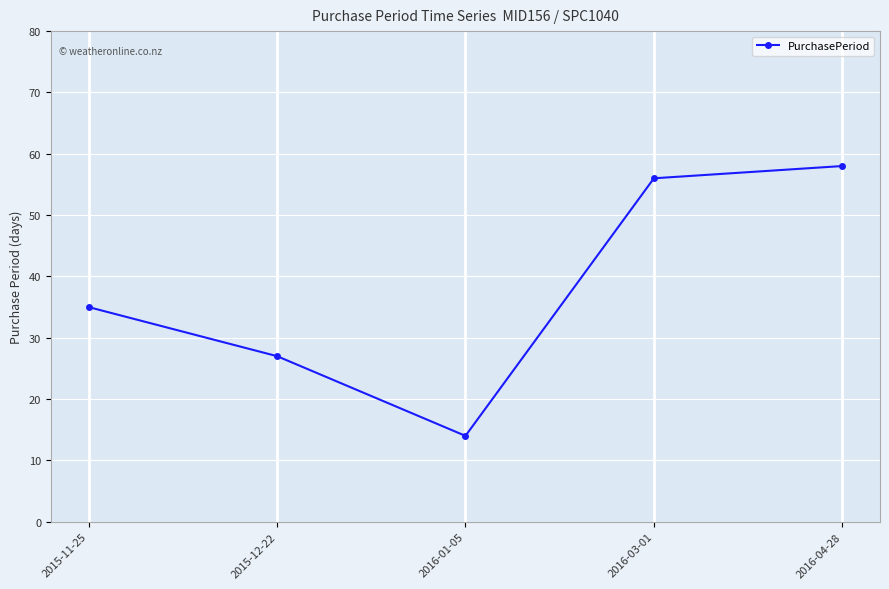

Rank the categories by value from lowest to highest.

2016-01-05, 2015-12-22, 2015-11-25, 2016-03-01, 2016-04-28